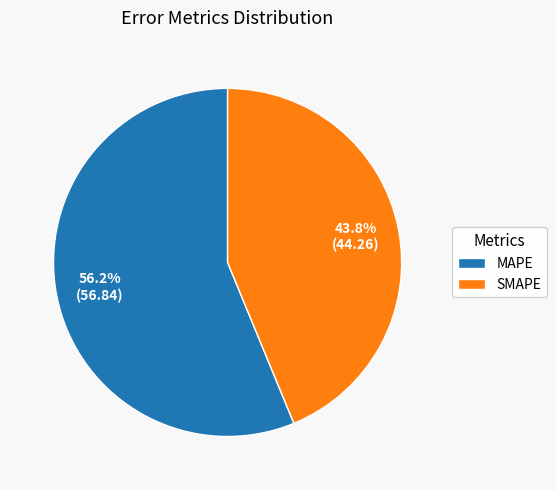

How many slices are in this pie chart?

2